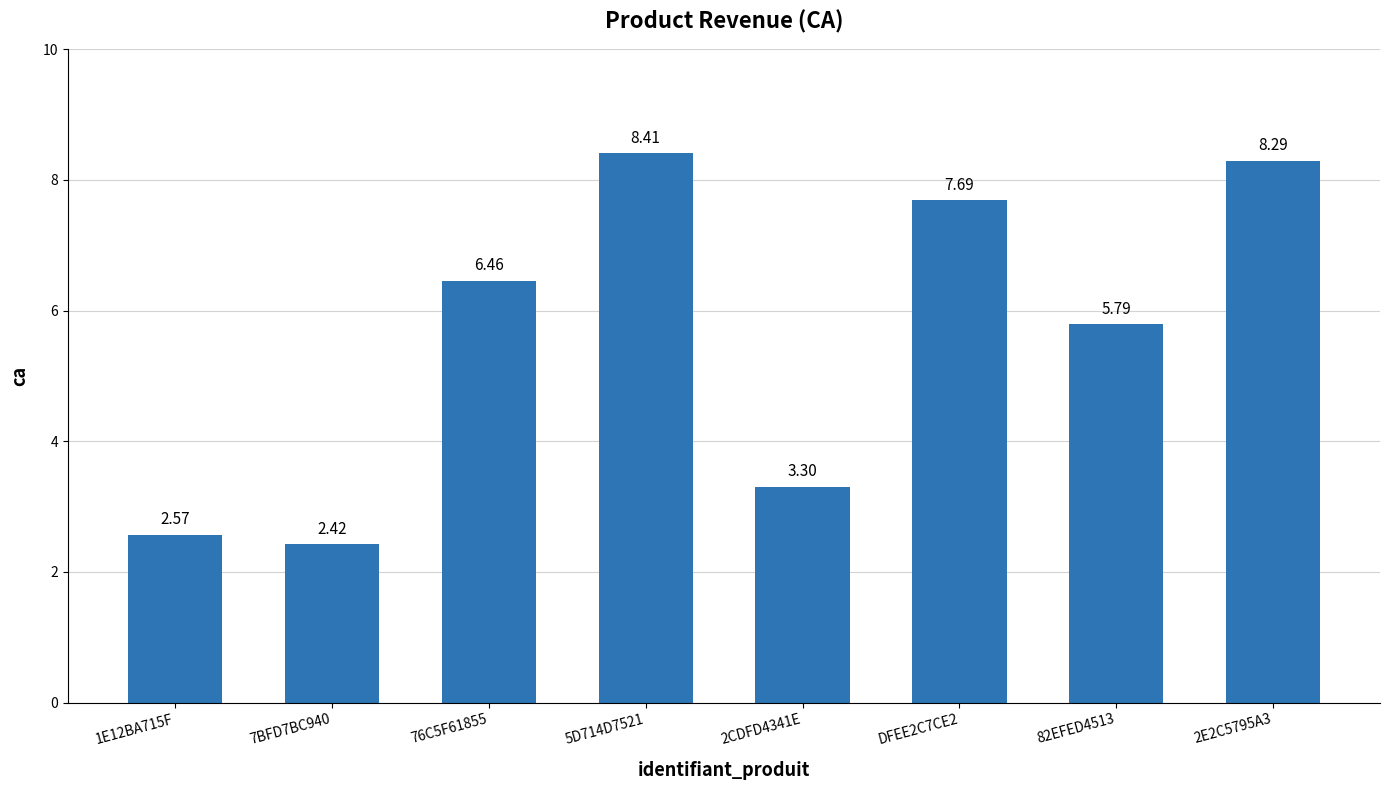

What is the change in value from 1E12BA715F to 2CDFD4341E?

+0.7